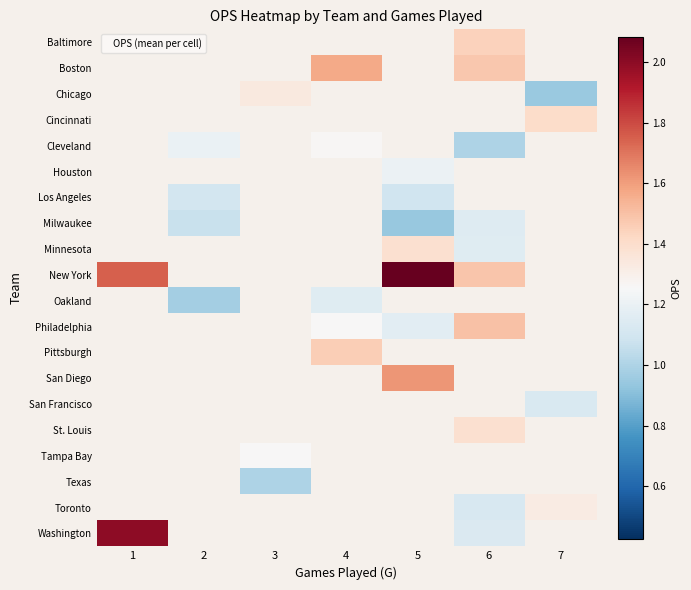

At which label does Minnesota reach its minimum?

1